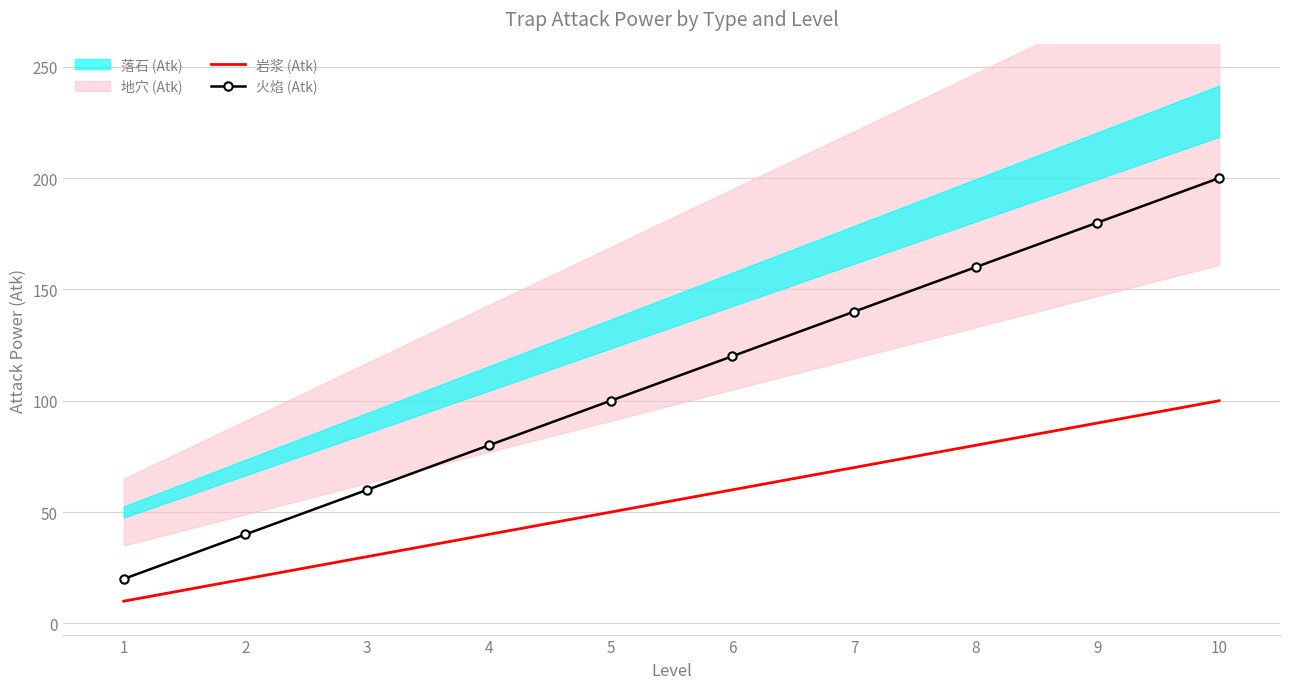

At which label is 火焰 (Atk) closest to 110?

5